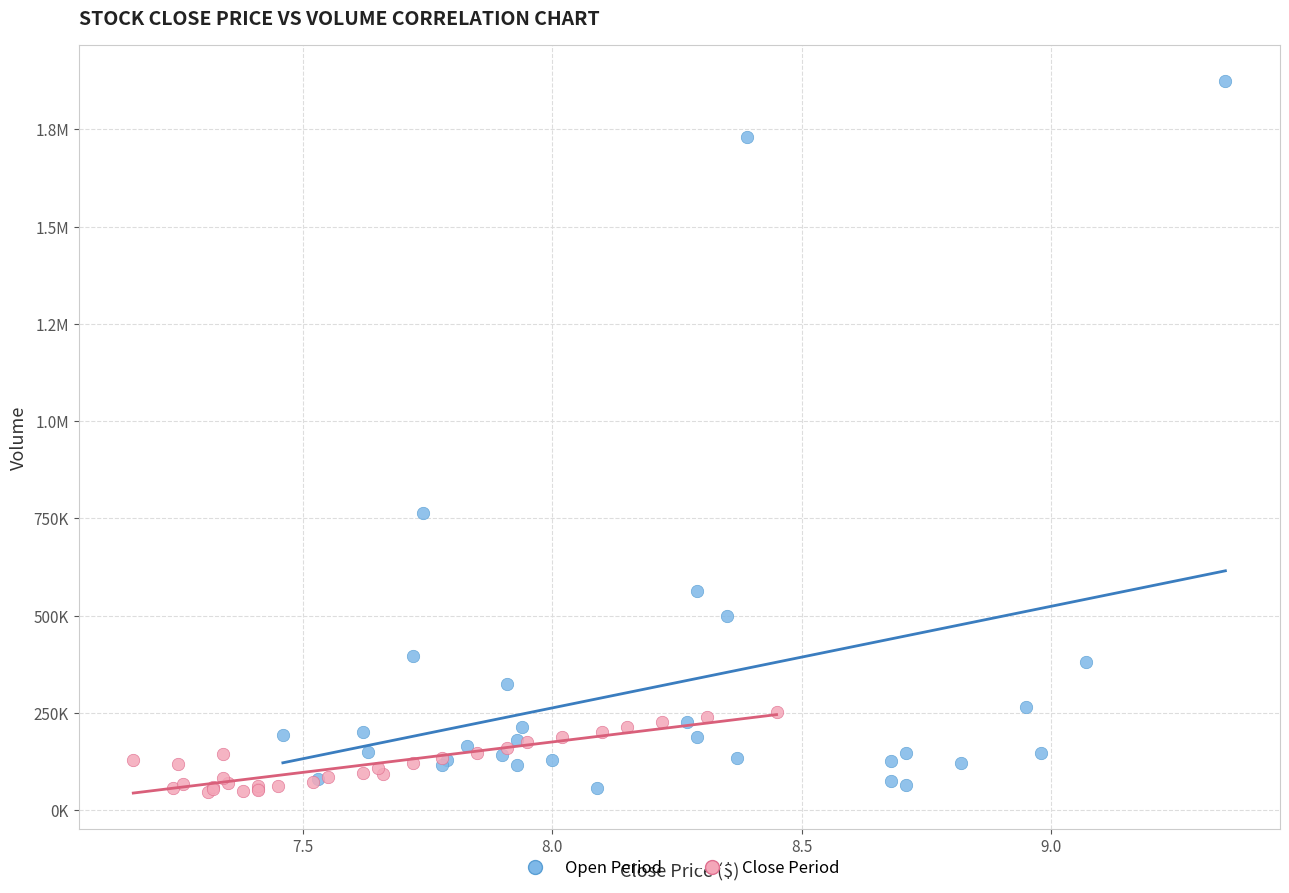

What are all the series names shown in the legend?

Open Period, Close Period